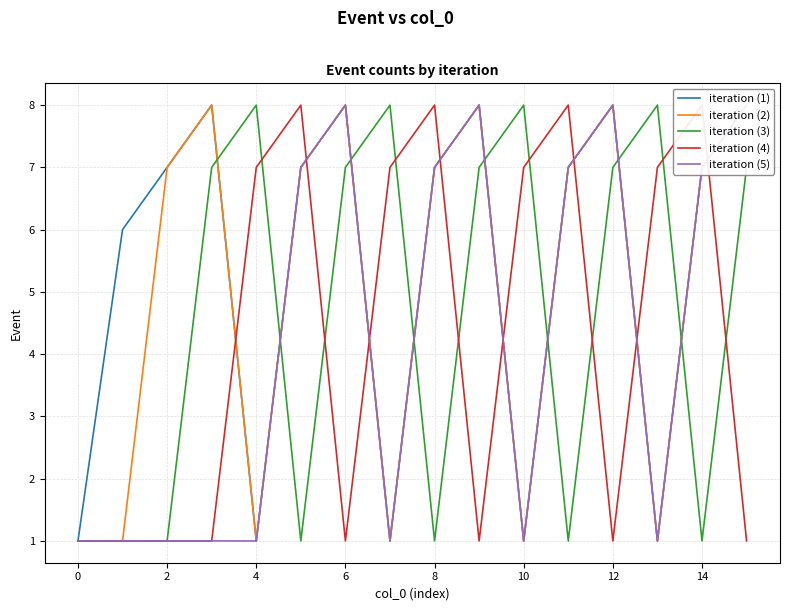

True or false: iteration (4) has more than 1 interior local peaks.

True